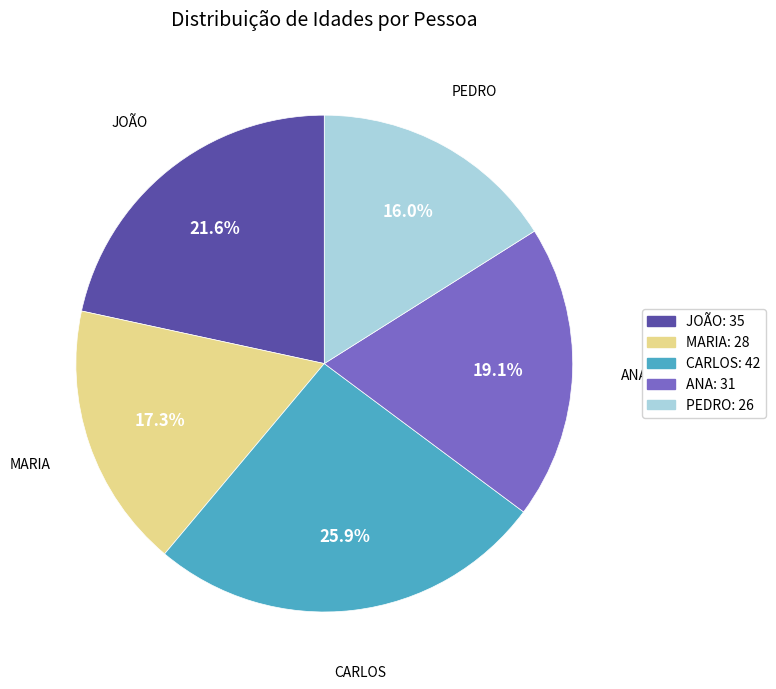

Which has a higher value, JOÃO: 35 or ANA: 31?

JOÃO: 35